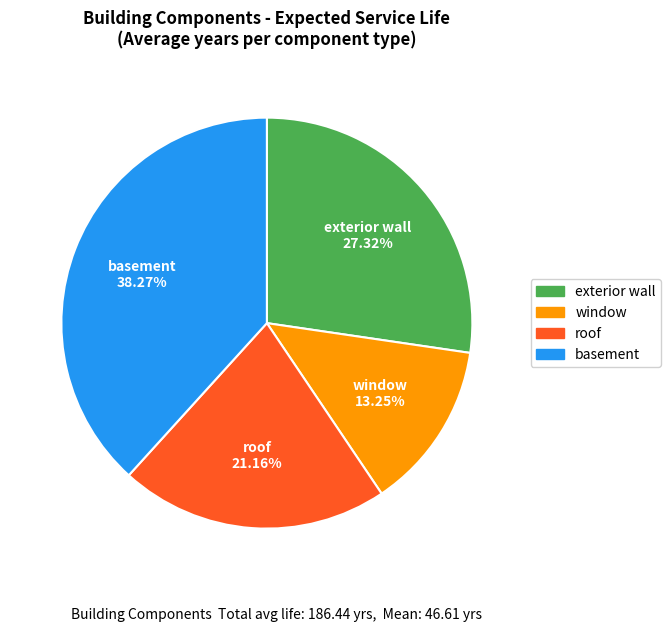

To the nearest percent, what percentage of the pie is basement?

38%